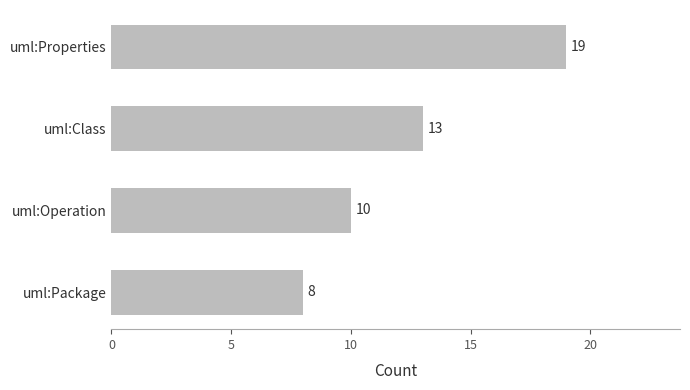

Rank the categories by value from lowest to highest.

uml:Package, uml:Operation, uml:Class, uml:Properties